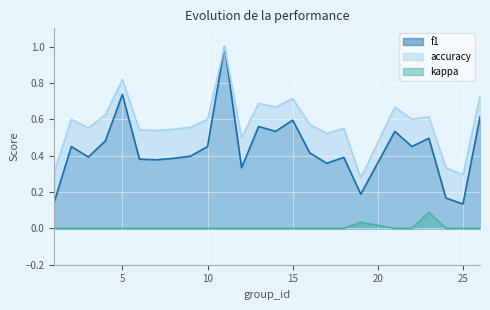

At which label is accuracy closest to 0?

19